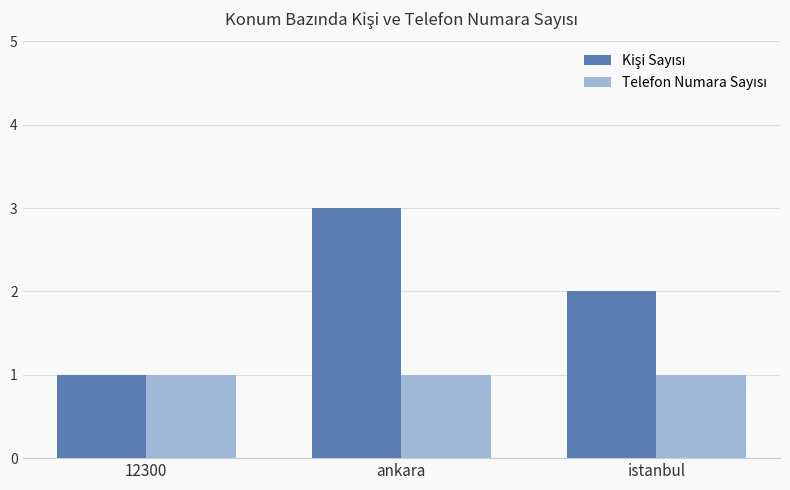

What position from the right is istanbul?

1